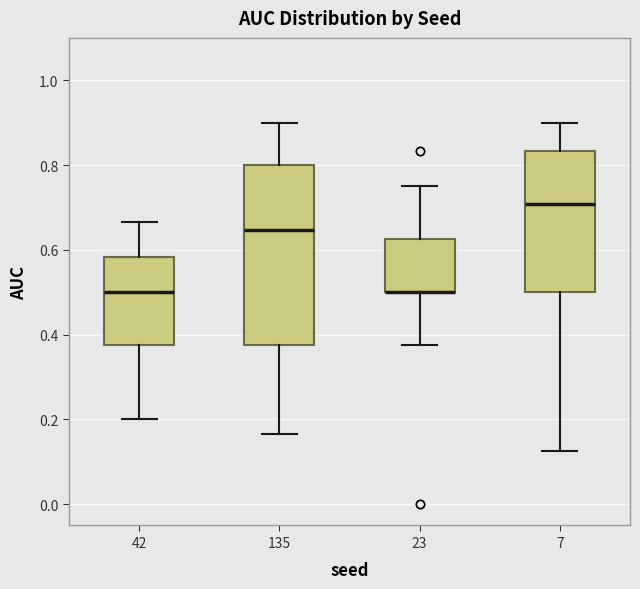

Where does the upper whisker of the box at x = 23 end on the y-axis? The values are not printed on the chart, so give them approximately, as read against the axis.

0.76